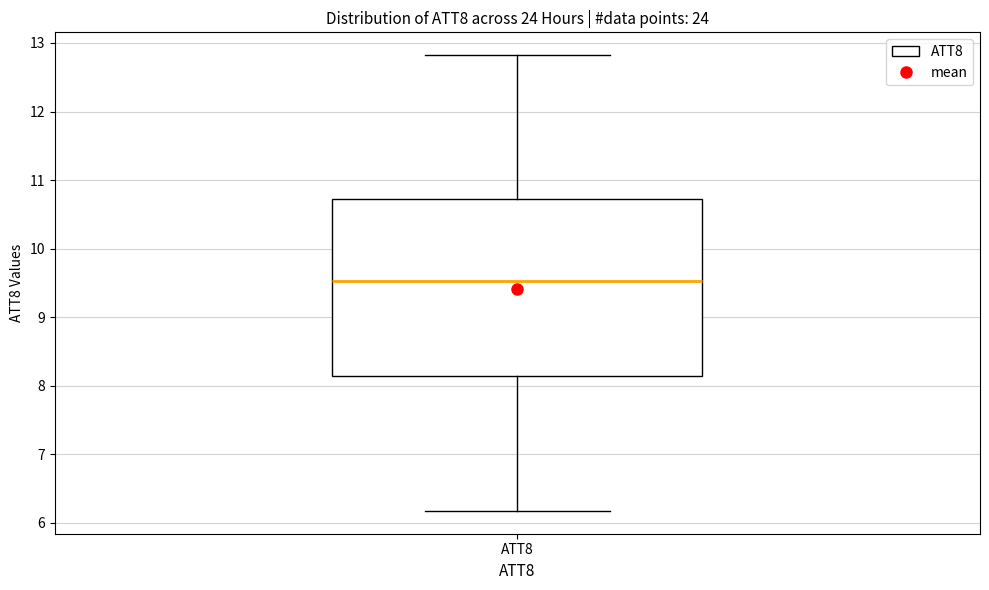

Read this box plot against the y-axis: the position of the median line, the range covered by the box, and the ends of both whiskers. The values are not printed on the chart, so give them approximately, as read against the axis.

median 9.5, box 8.1 to 10.7, whiskers 6.2 to 12.8